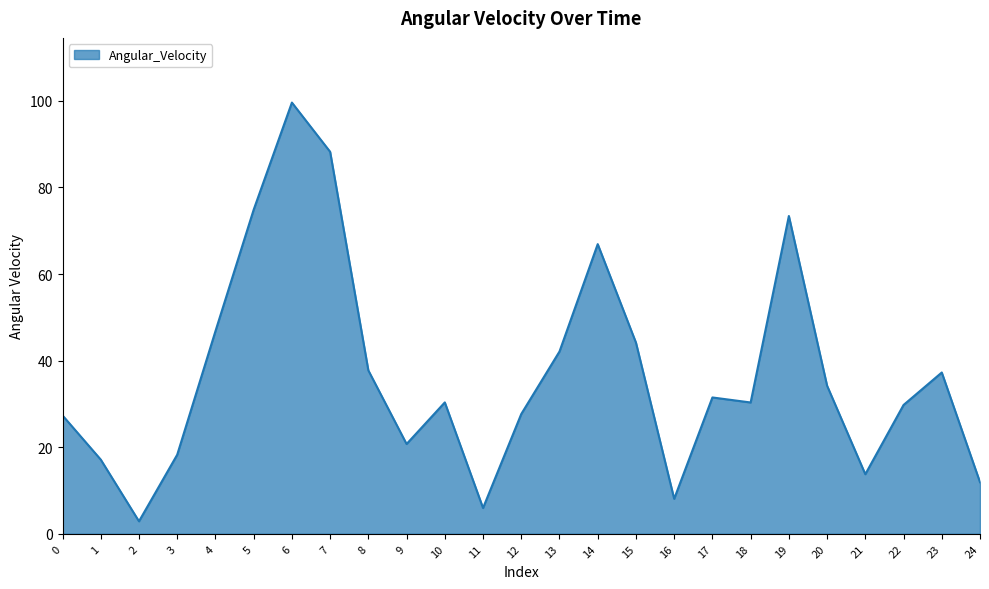

How many lines are shown in the chart?

1